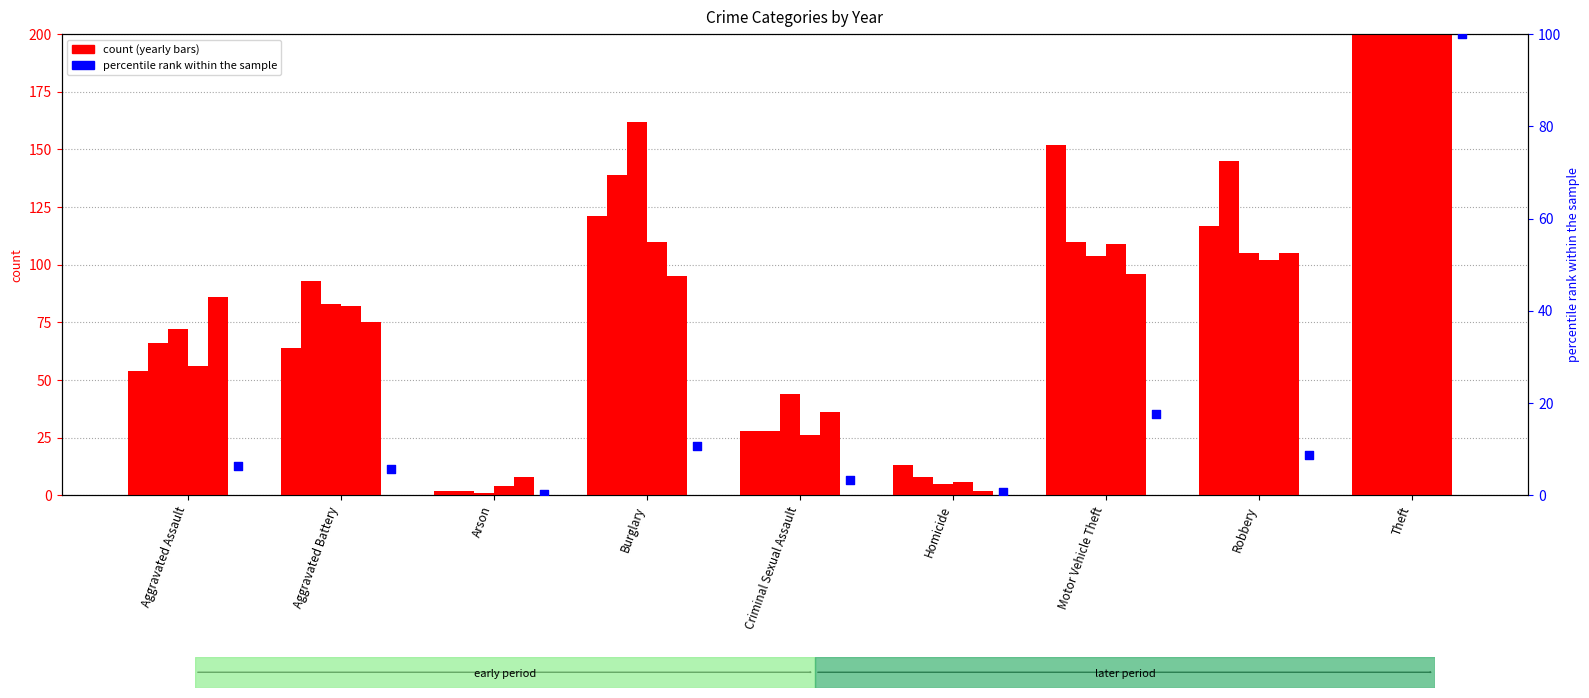

What is the change in value from Aggravated Assault to Motor Vehicle Theft?

+11.4